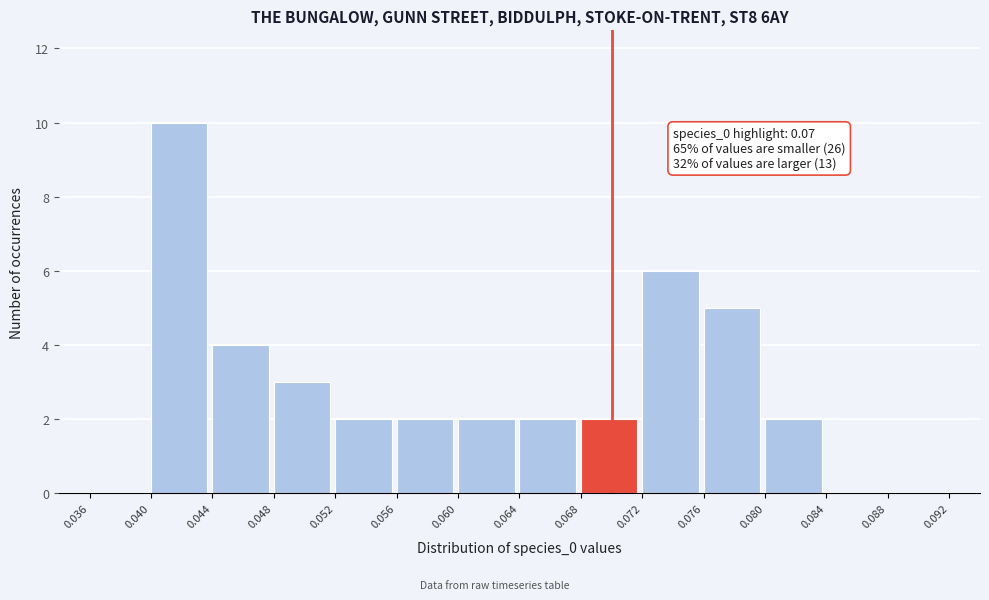

Which range on the x-axis has the tallest bar?

0.040 to 0.044